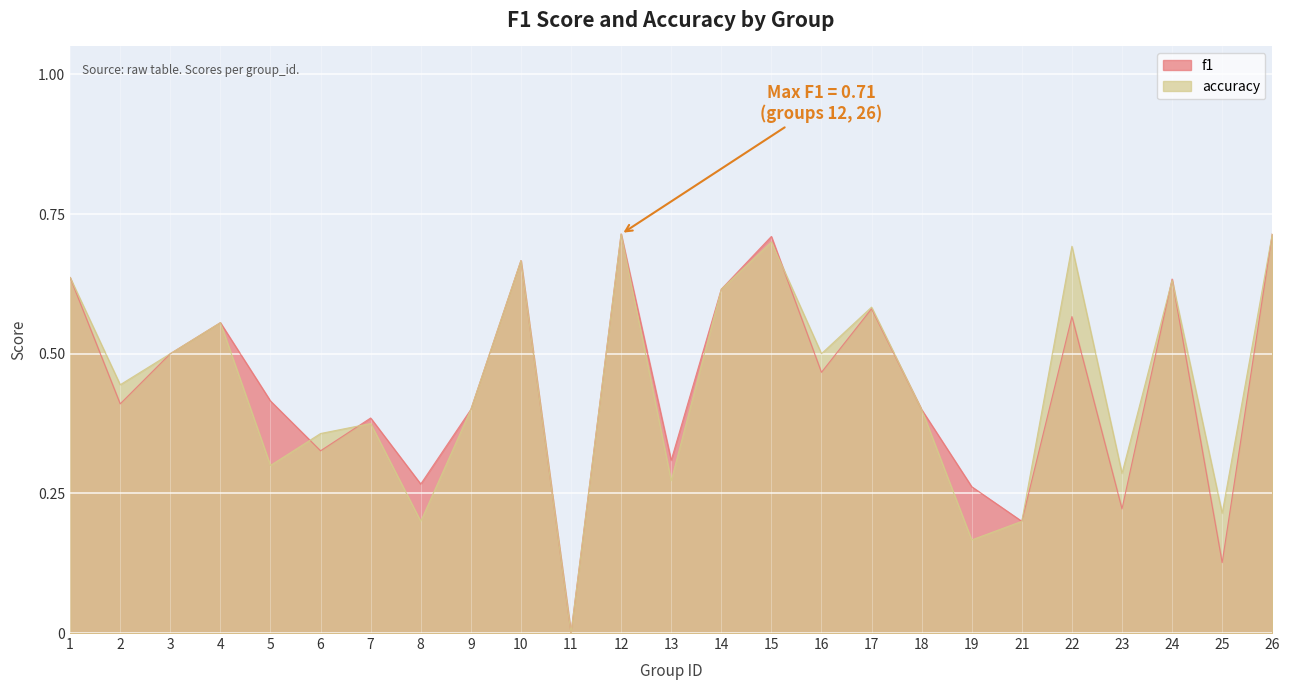

True or false: f1 and accuracy intersect in this chart.

True